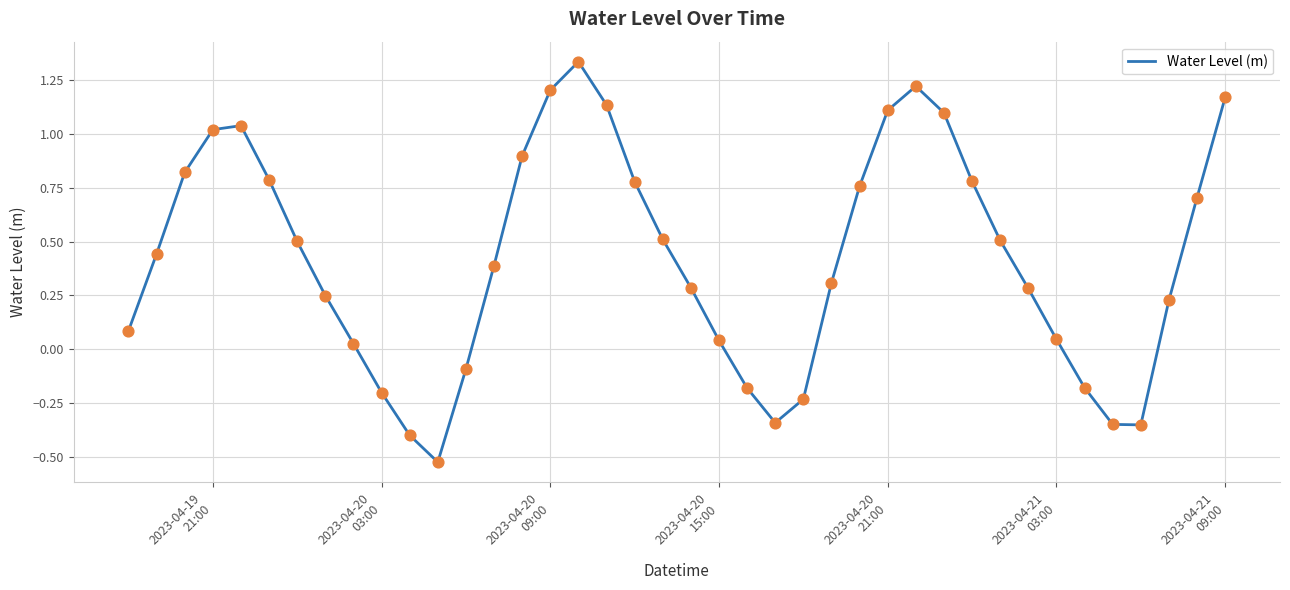

Does the chart have visible grid lines?

Yes